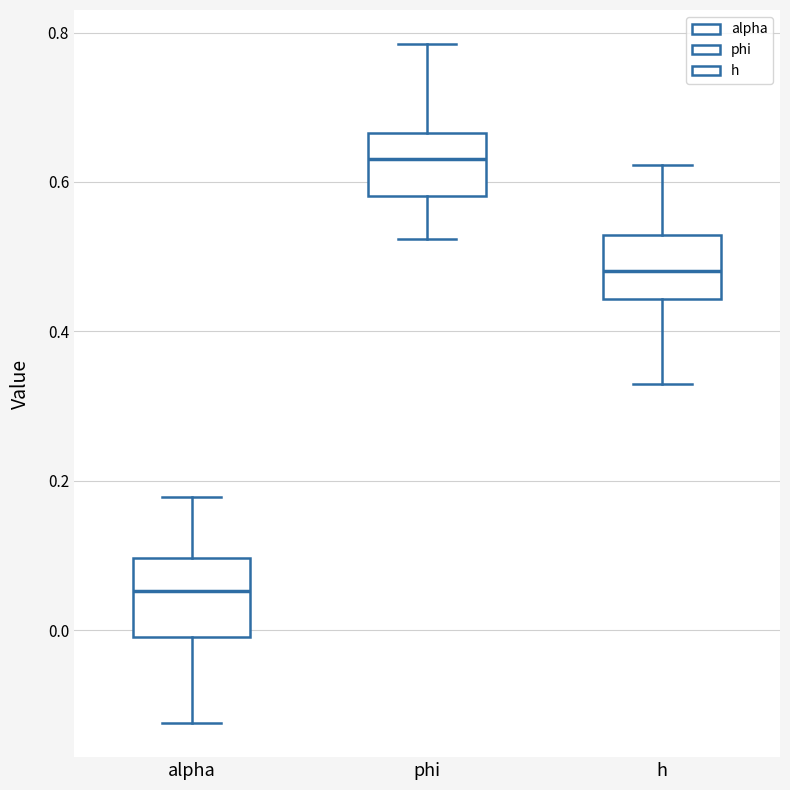

Reading left to right, transcribe this box plot: for each box, give where its median line is, the range the box spans, and where its two whiskers end, as read against the y-axis. The values are not printed on the chart, so give them approximately, as read against the axis.

alpha: median 0.06, box 0.00 to 0.10, whiskers -0.12 to 0.18
phi: median 0.64, box 0.58 to 0.66, whiskers 0.52 to 0.78
h: median 0.48, box 0.44 to 0.52, whiskers 0.34 to 0.62